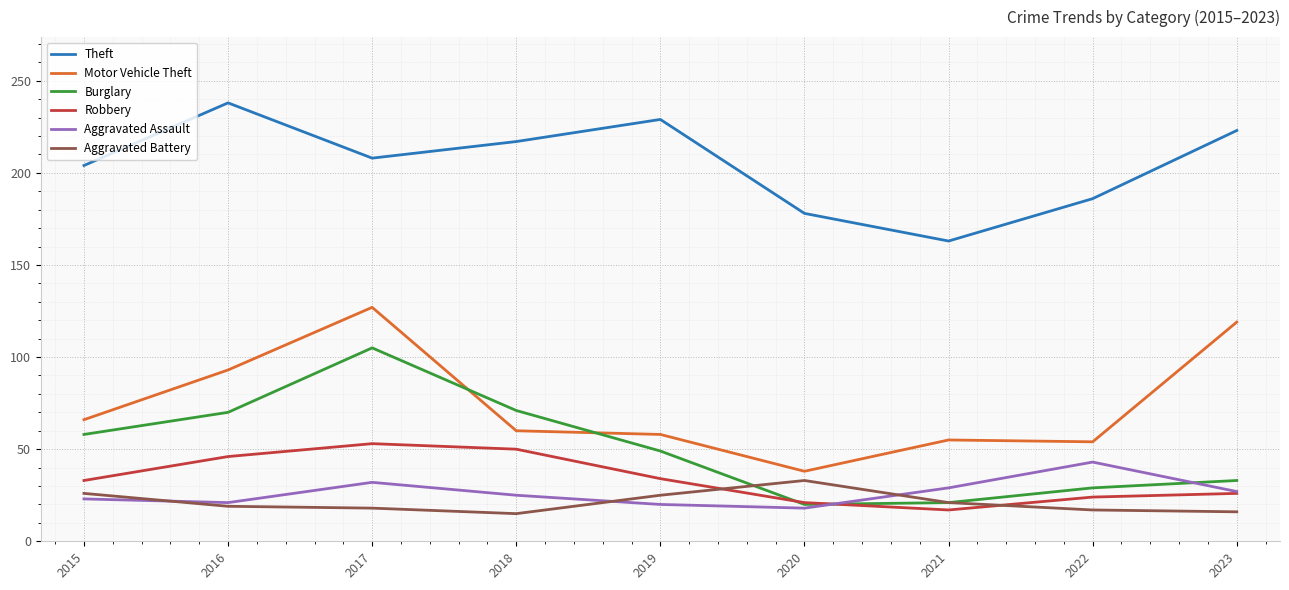

At which category is the sum across all series the highest?

2017